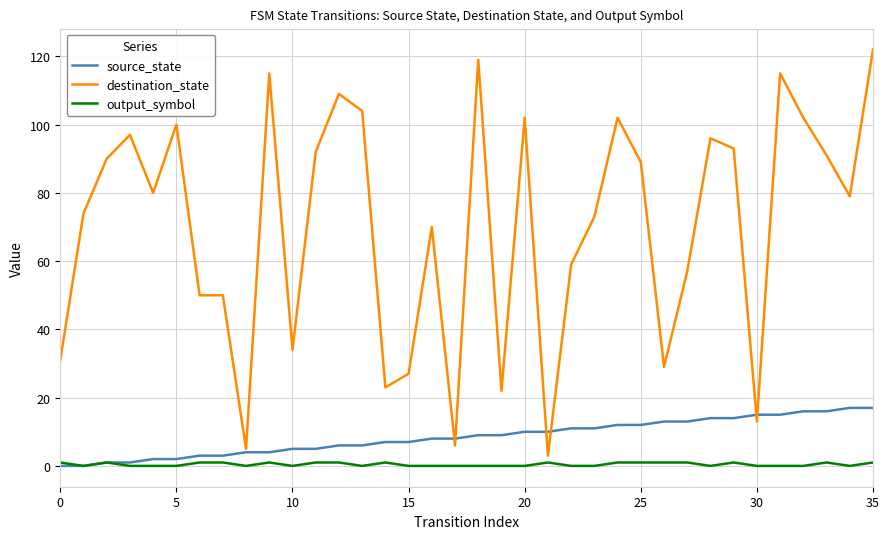

List the series in order of their peak value, highest first.

destination_state, source_state, output_symbol